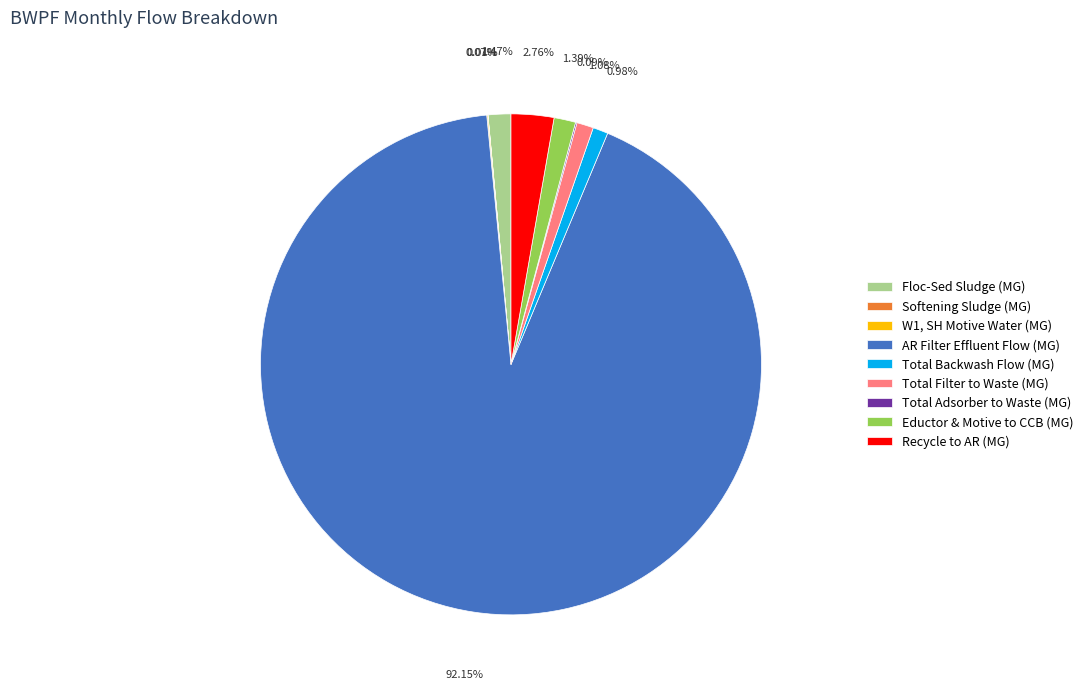

Which category accounts for the majority?

AR Filter Effluent Flow (MG)